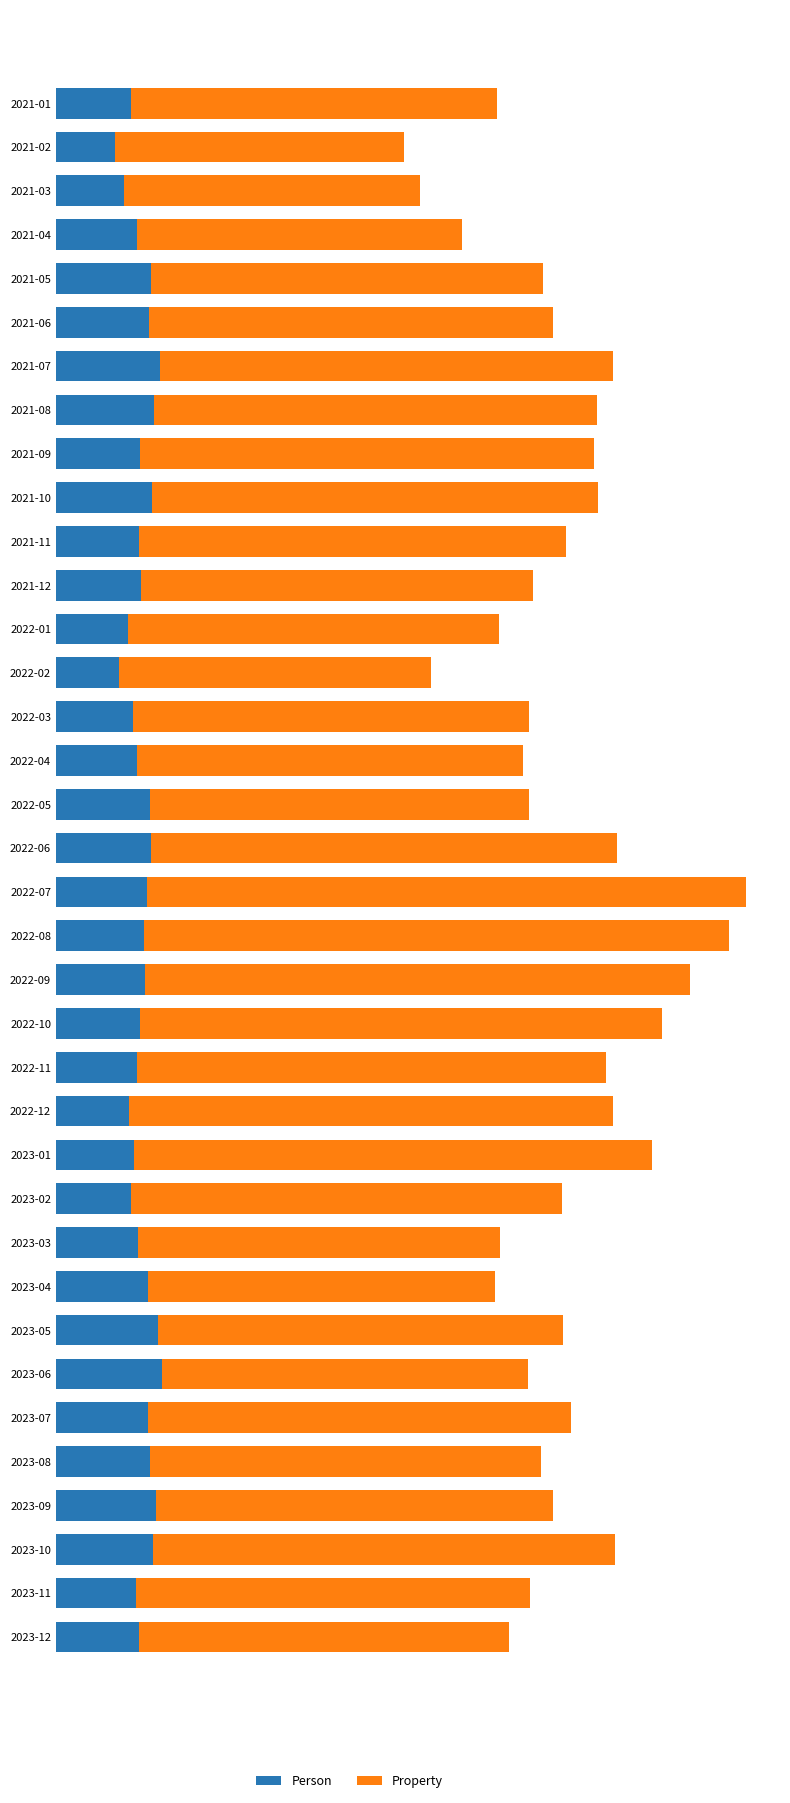

Rank the series by their average value, from highest to lowest.

Property, Person